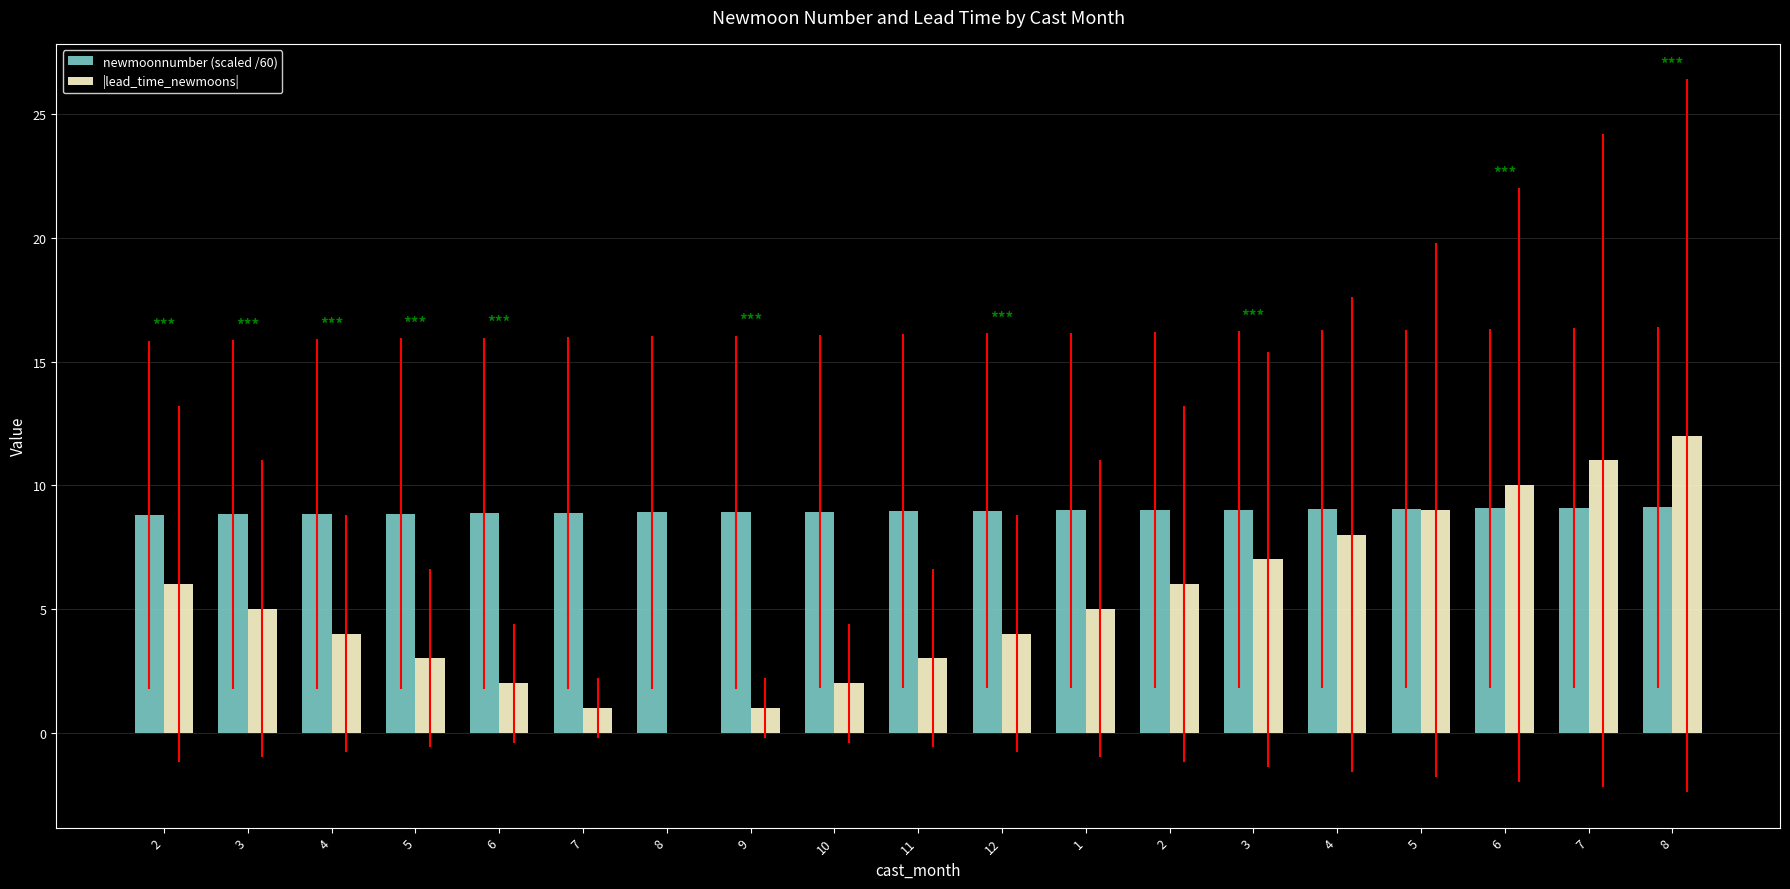

How many distinct data groups are displayed?

2